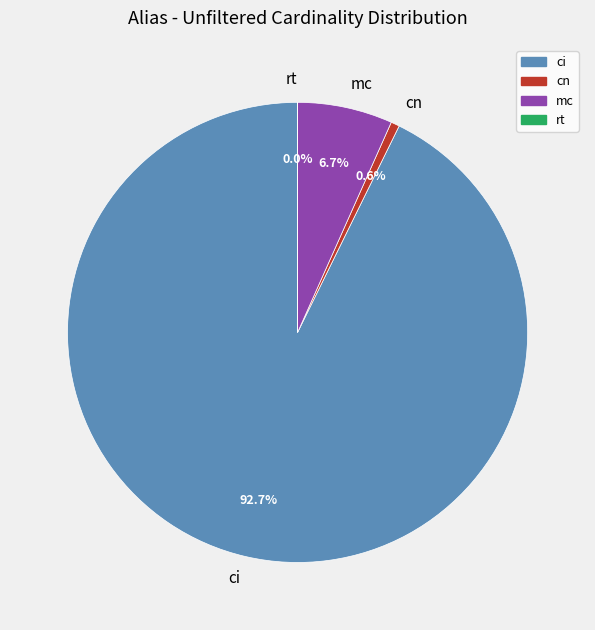

What percentage is NOT represented by rt?

100.0%